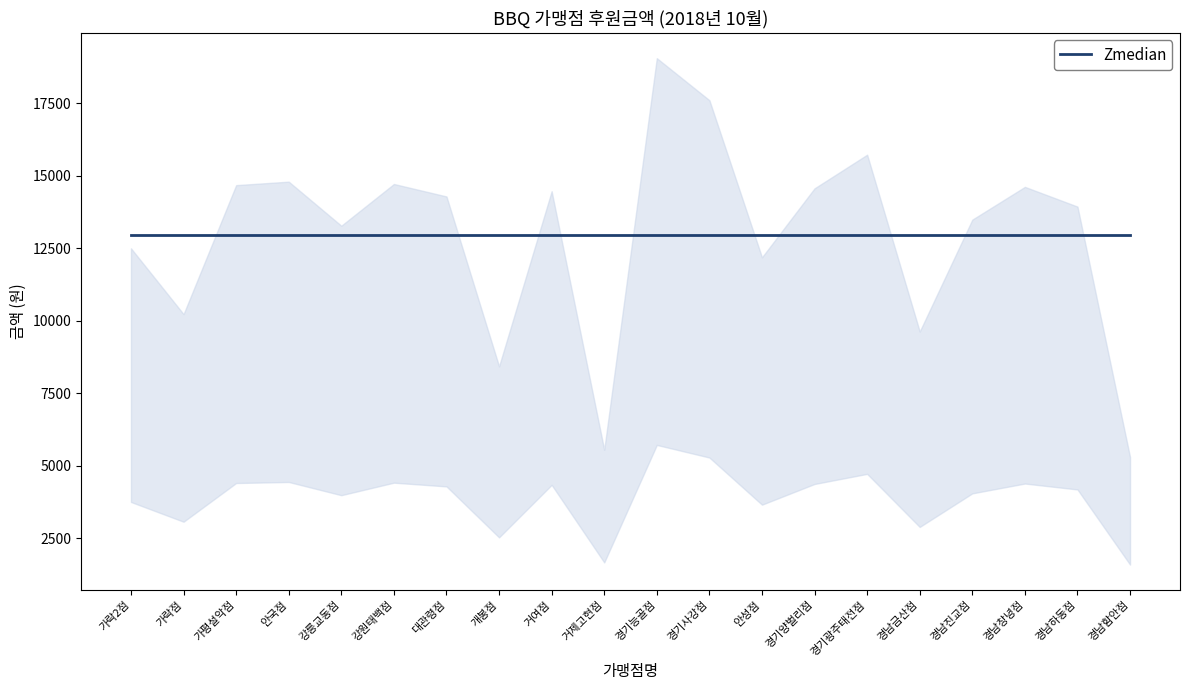

The value at 강원태백점 is 22624. True or false?

False